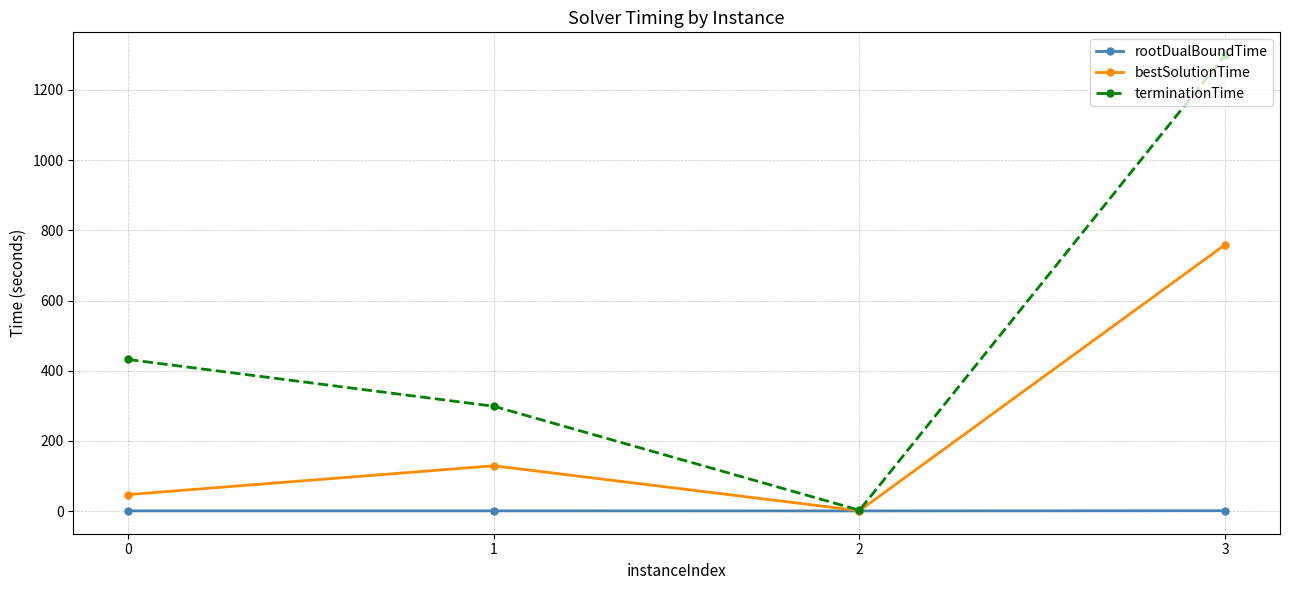

What is the value of the rootDualBoundTime point at the 4th from the left?

1.1